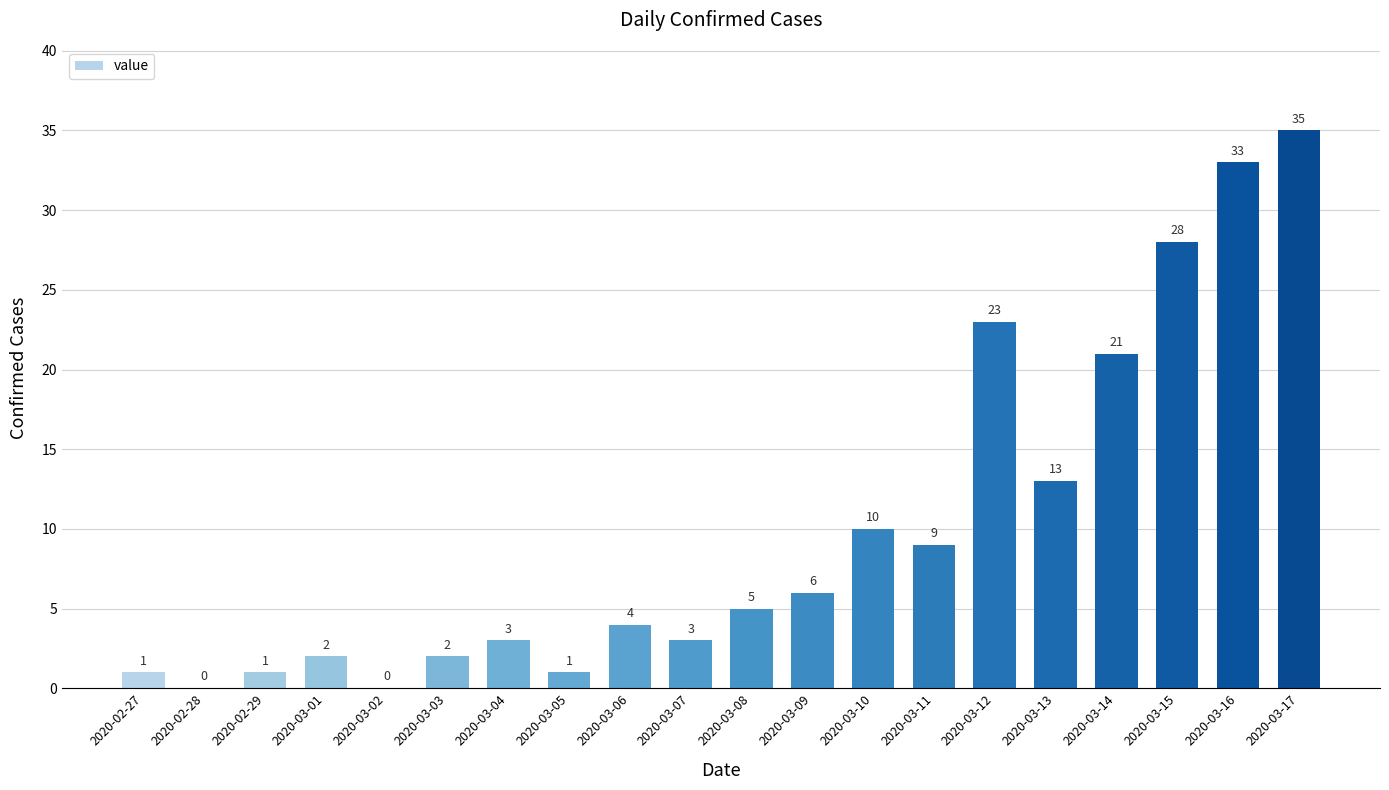

What is the change in value from 2020-03-07 to 2020-03-08?

+2